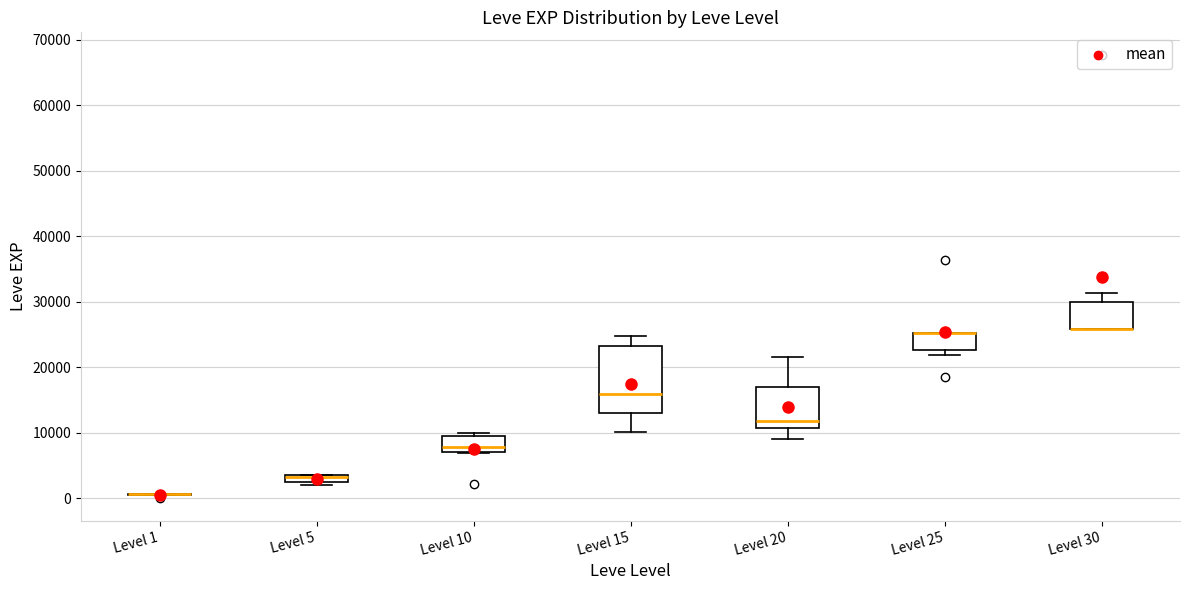

Where is the lower edge of the box for Level 5 on the y-axis? The values are not printed on the chart, so give them approximately, as read against the axis.

2000